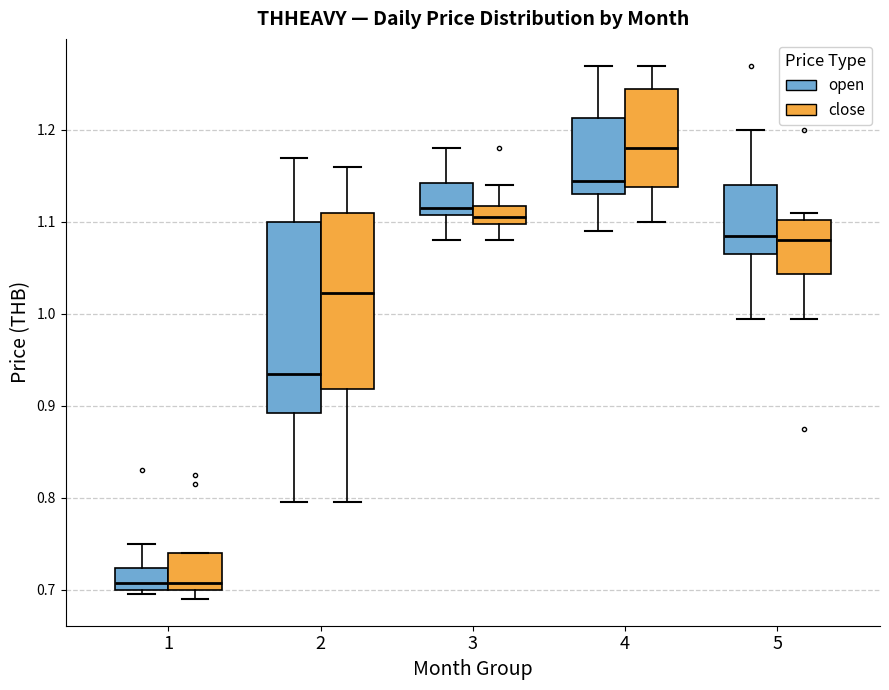

Which box's median line is the highest?

4 (close)